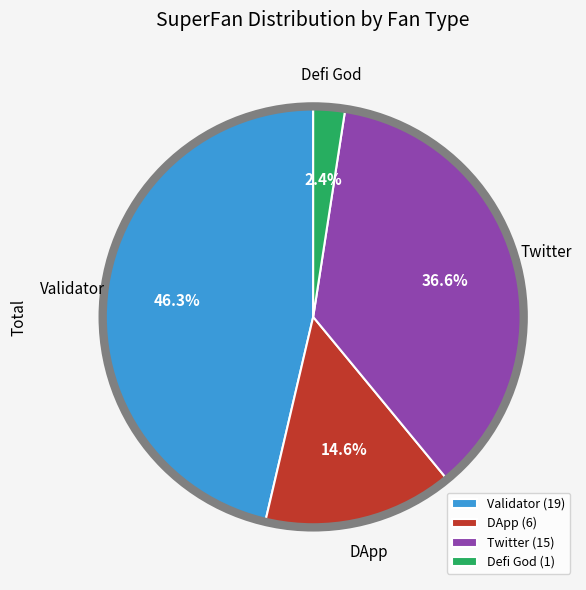

Which slice is the largest?

Validator